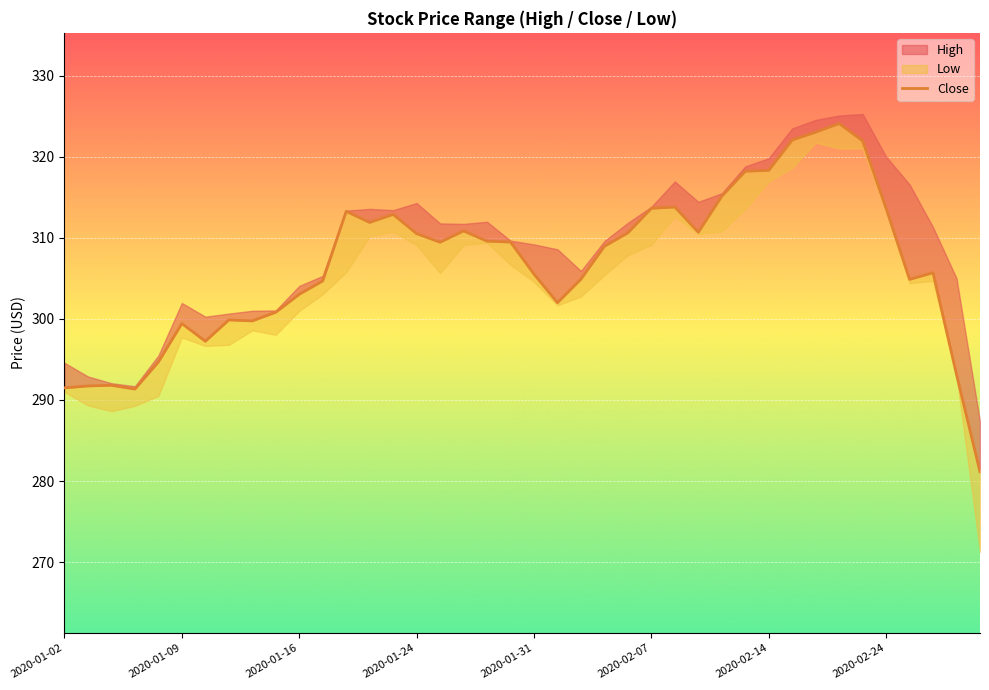

What is the difference between the second highest and second lowest values?

31.7